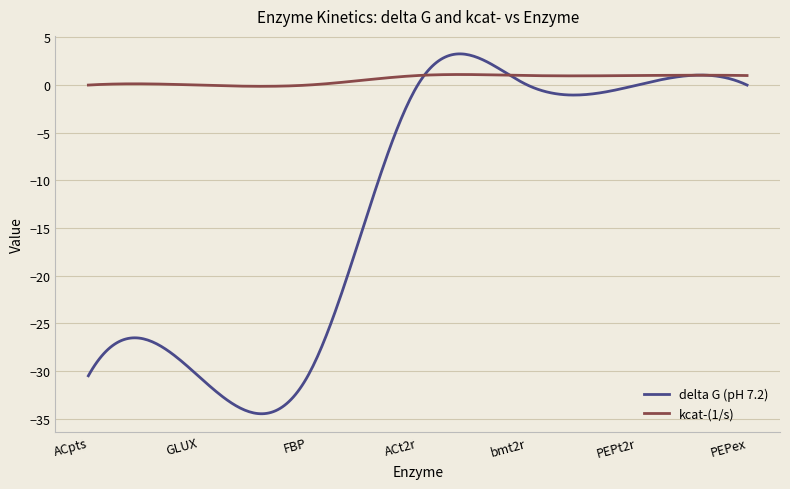

Which series has the widest spread of values?

delta G (pH 7.2)